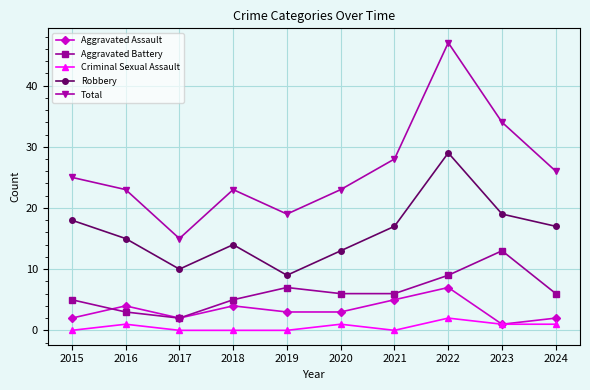

How many series are shown in this chart?

5